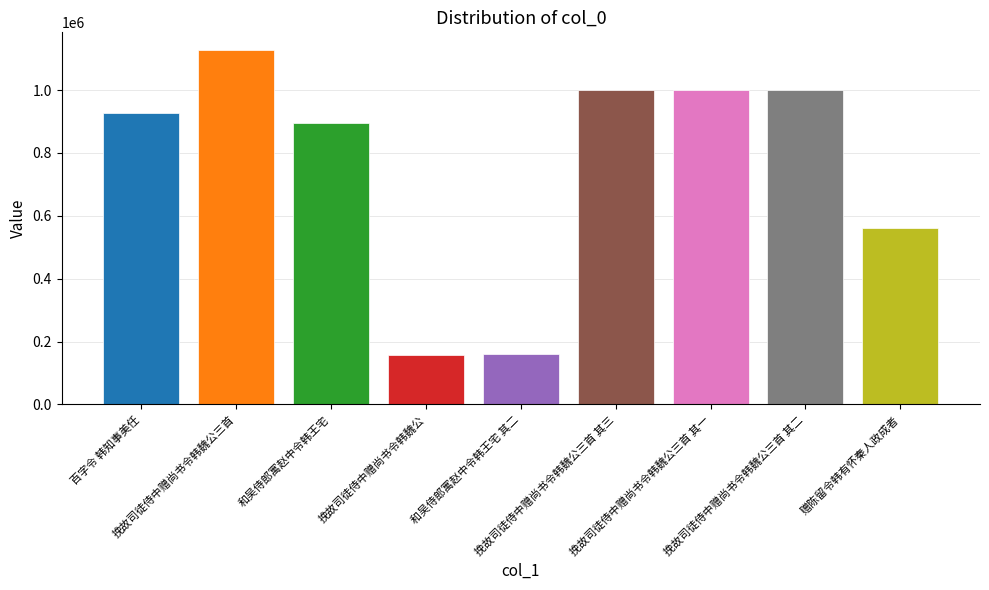

Where is the data nearest to the value 642753?

赠陈留令韩有怀秦人政成者